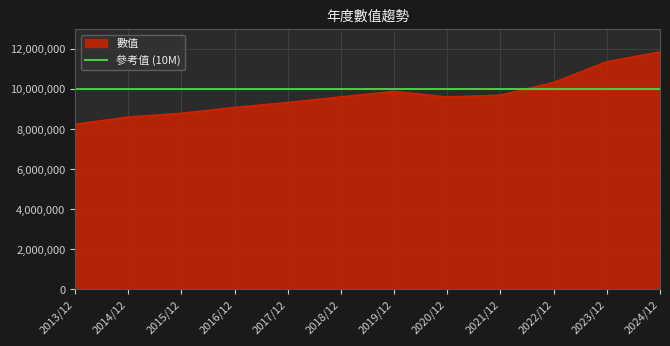

Reading right to left, list all the values displayed in this chart.

11855185	11361285	10329771	9697117	9601096	9883066	9610482	9325676	9082075	8787564	8602842	8242378